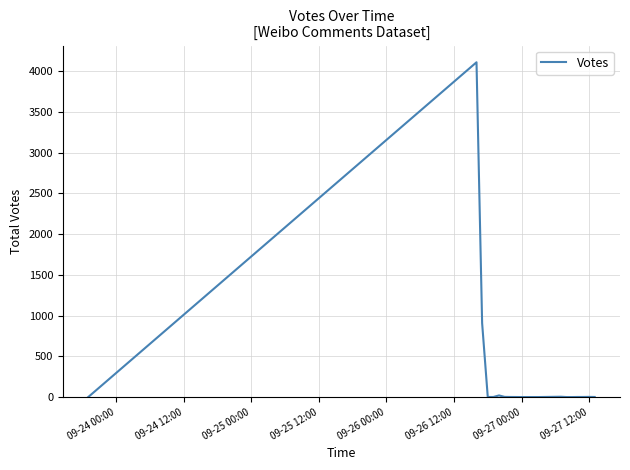

What is the greatest value displayed?

4108